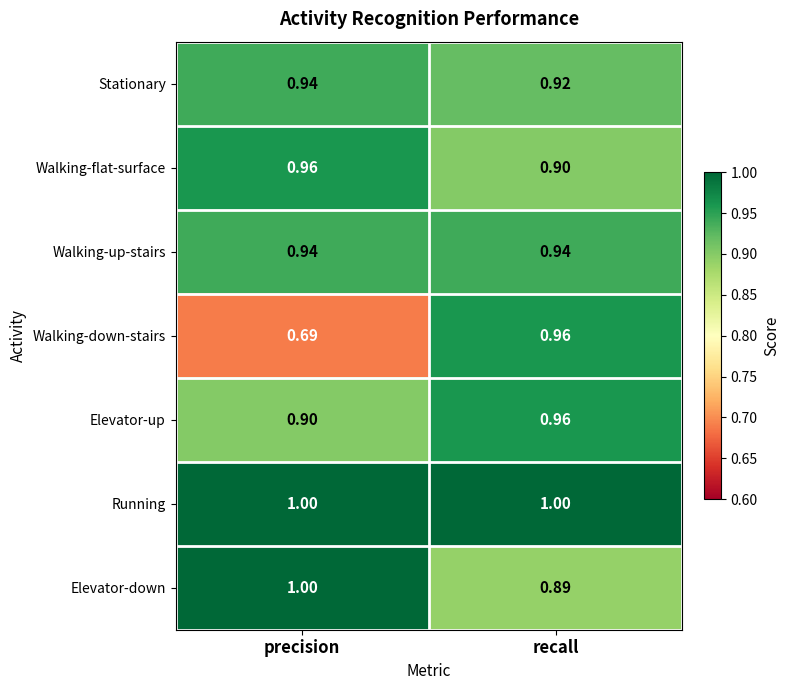

At which label is Stationary closest to 0?

recall